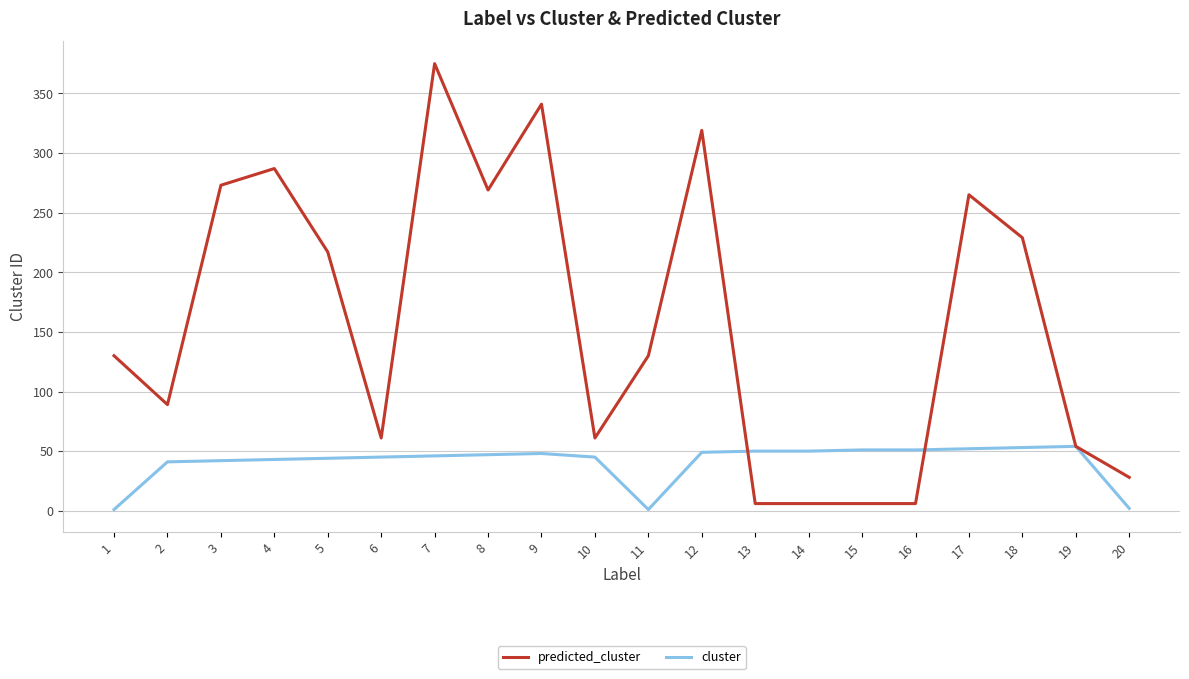

Is it true that predicted_cluster equals 273 at 3?

True